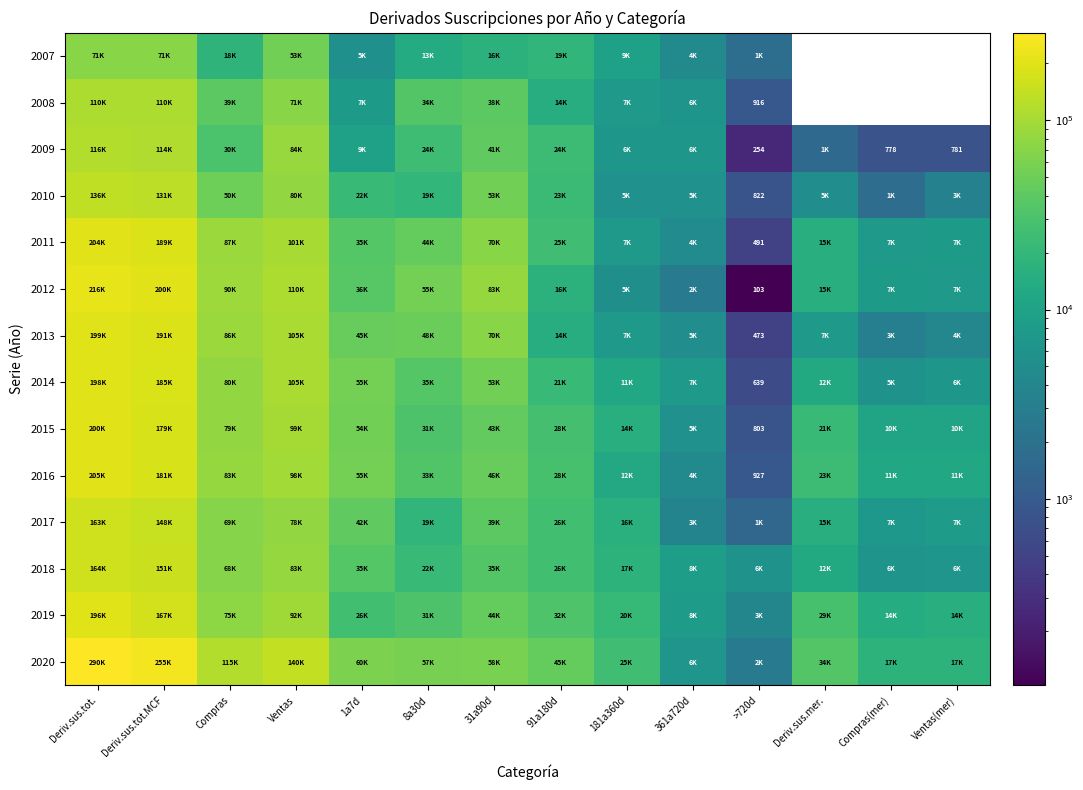

Rank the series by their maximum value, from highest to lowest.

2020, 2012, 2016, 2011, 2015, 2013, 2014, 2019, 2018, 2017, 2010, 2009, 2008, 2007